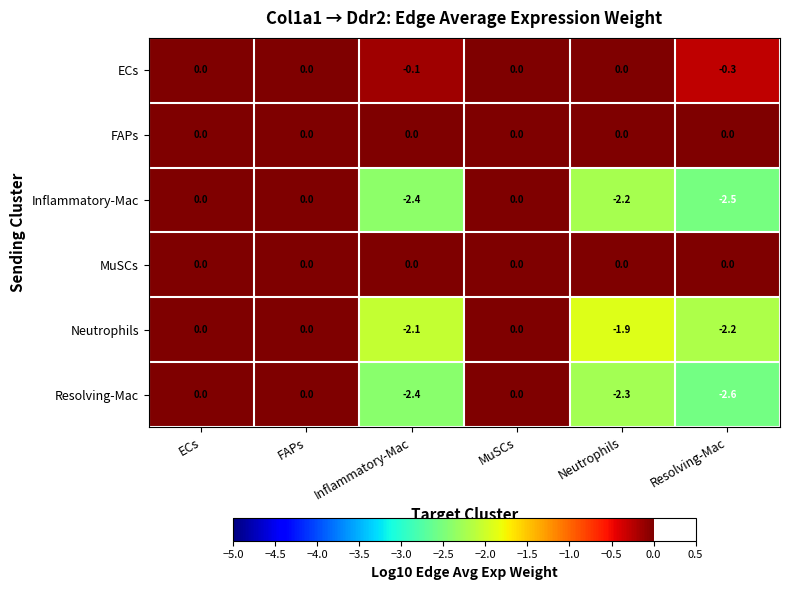

The value of Resolving-Mac at Neutrophils is -3.8. True or false?

False